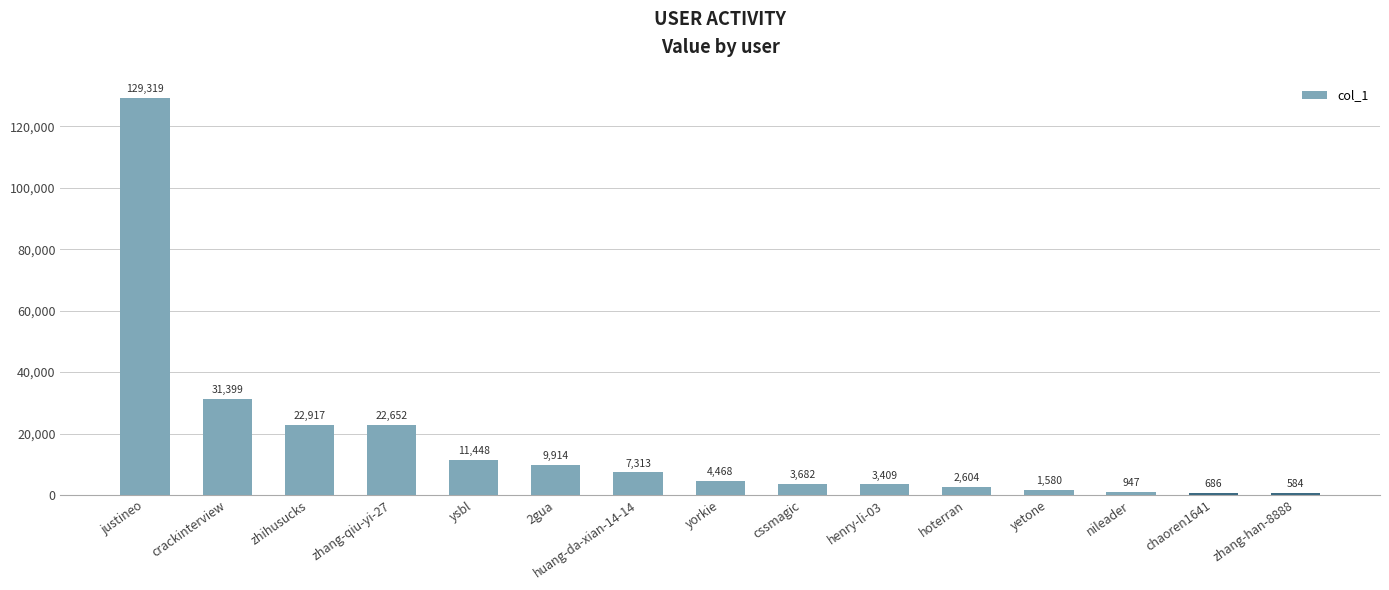

At which category does the chart reach its peak across all series?

justineo